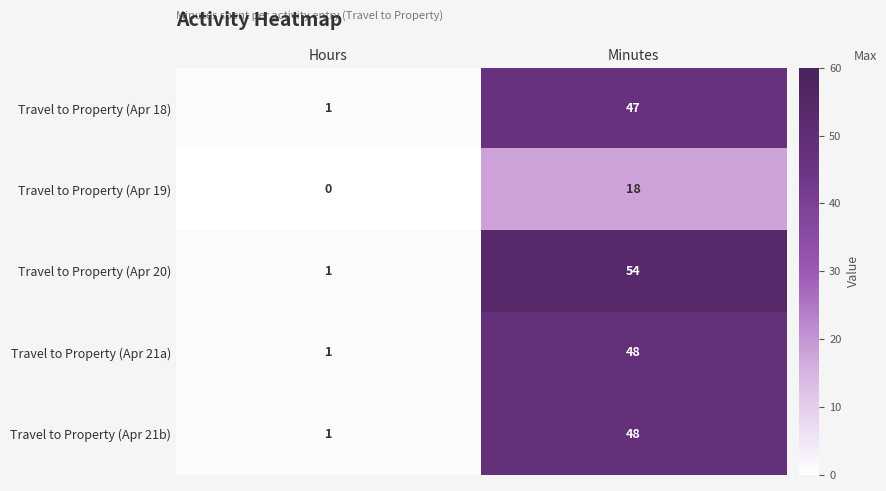

Reading left to right, list all the values displayed in this chart.

Travel to Property (Apr 18): 1	47
Travel to Property (Apr 19): 0	18
Travel to Property (Apr 20): 1	54
Travel to Property (Apr 21a): 1	48
Travel to Property (Apr 21b): 1	48